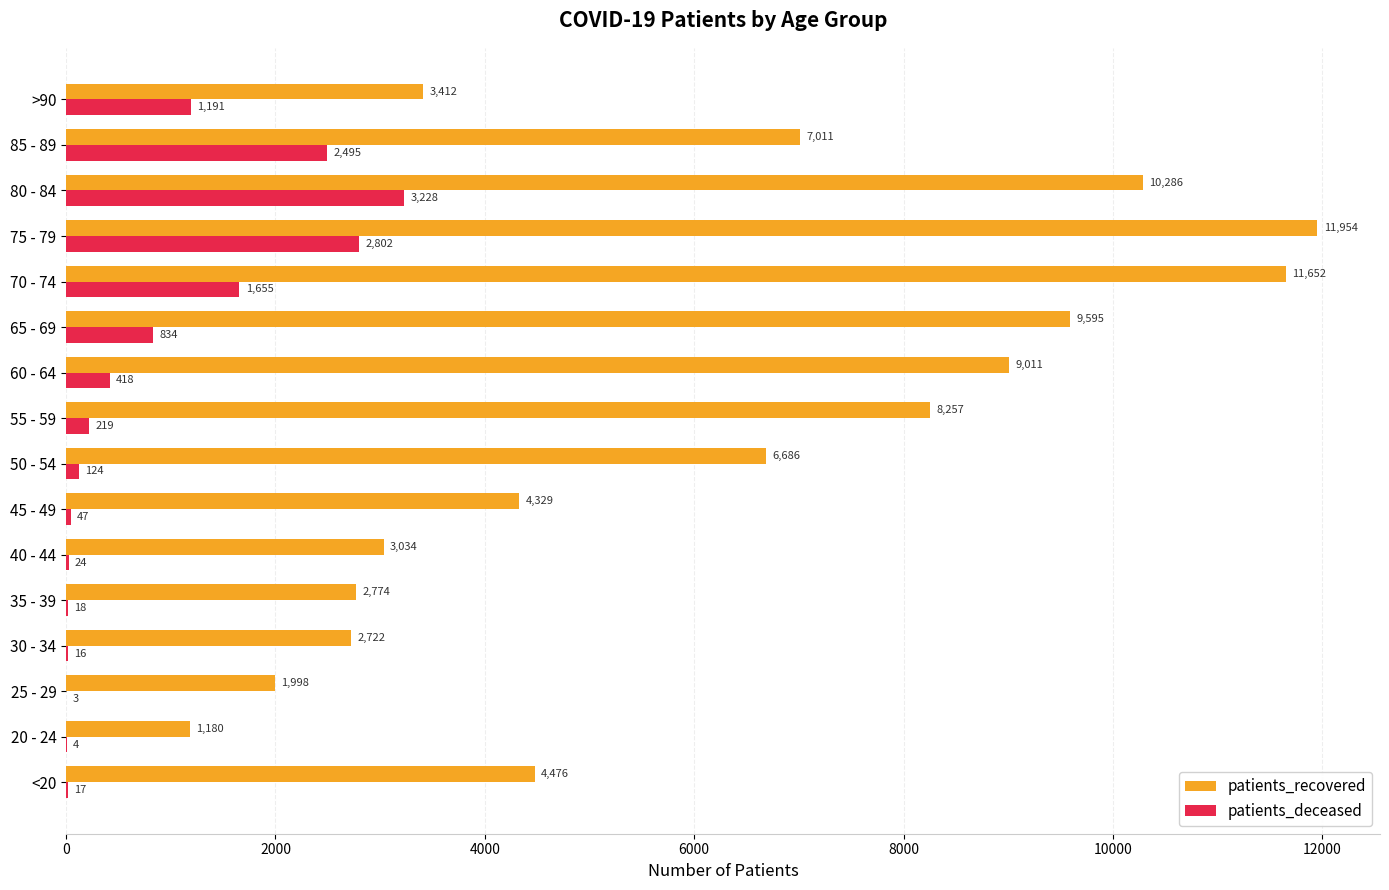

Which series changed the most between <20 and 55 - 59?

patients_recovered